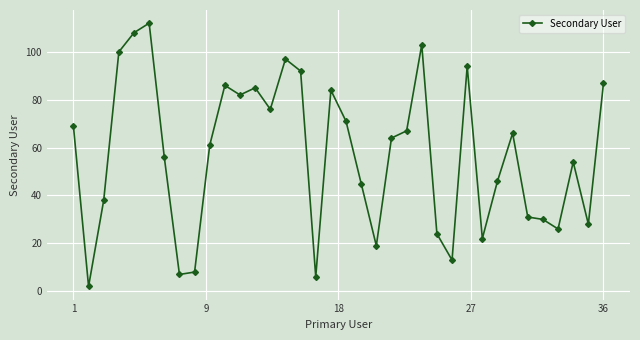

What is the sum of all values?

2059